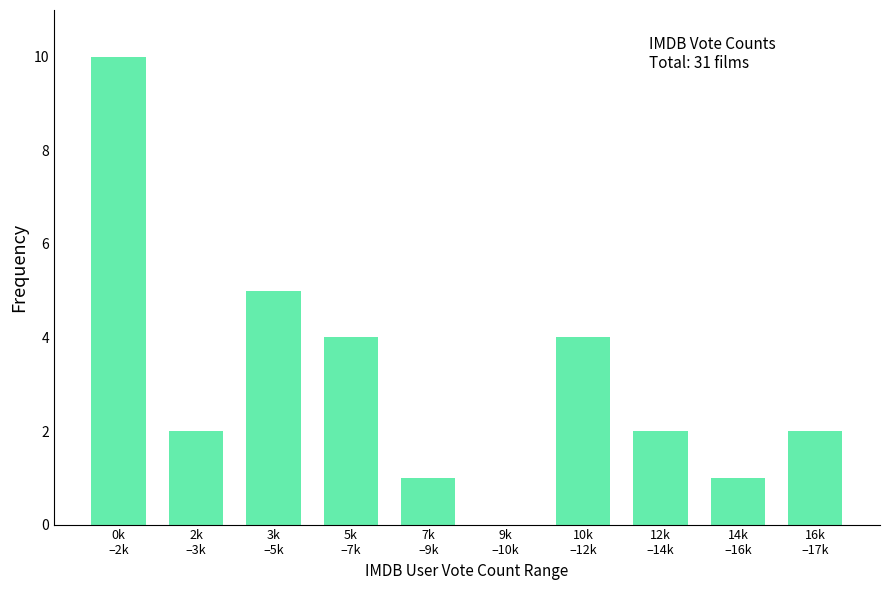

What is the sum of all values?

31